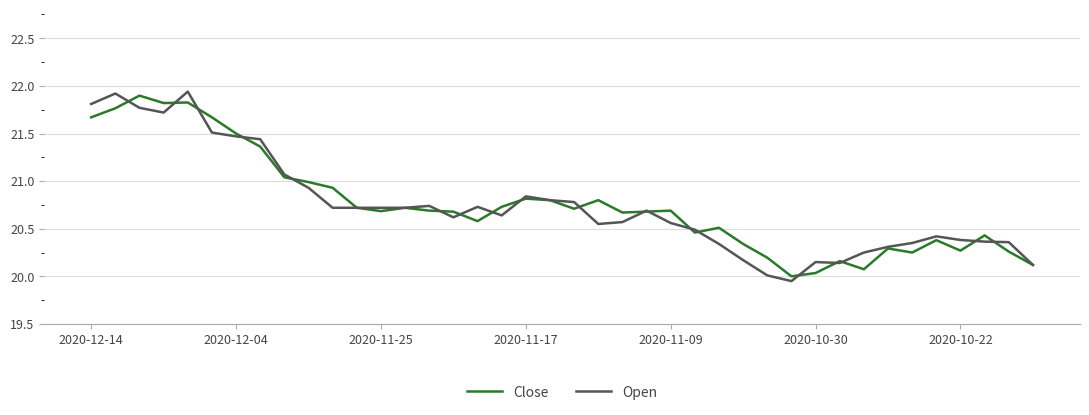

Is this an area chart (filled region under the line)?

No